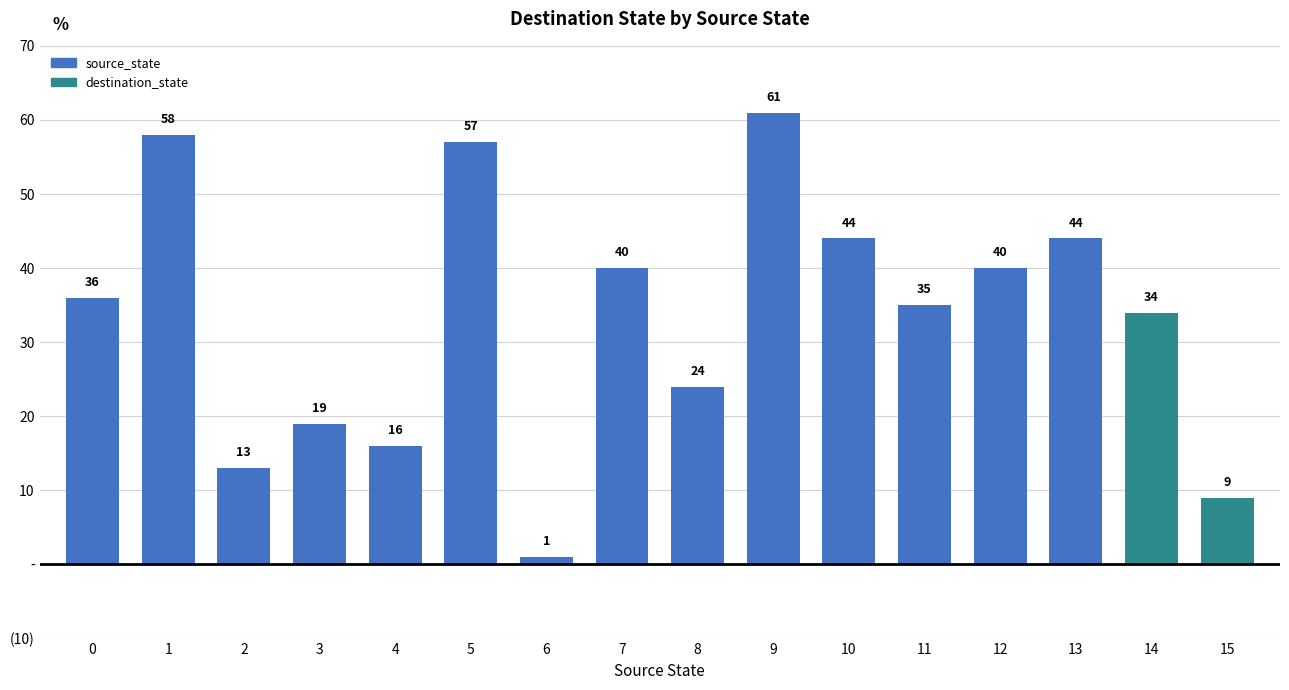

What is the value of the destination_state bar at the 6th from the left?

57